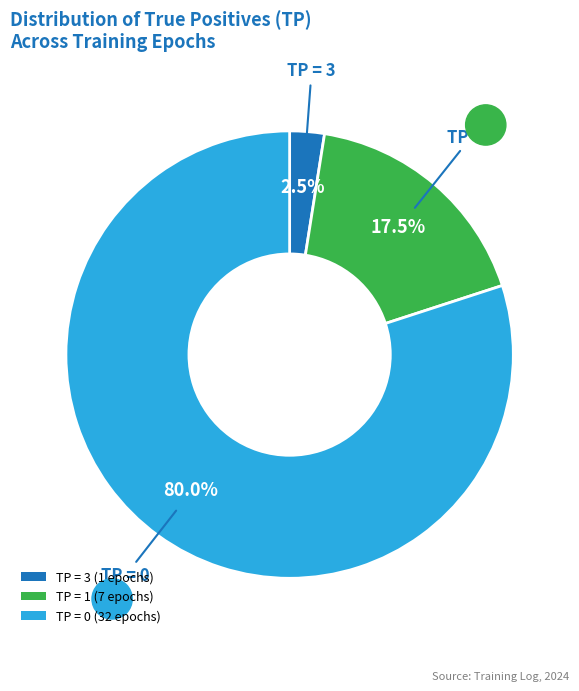

Is there a majority slice in this chart?

Yes